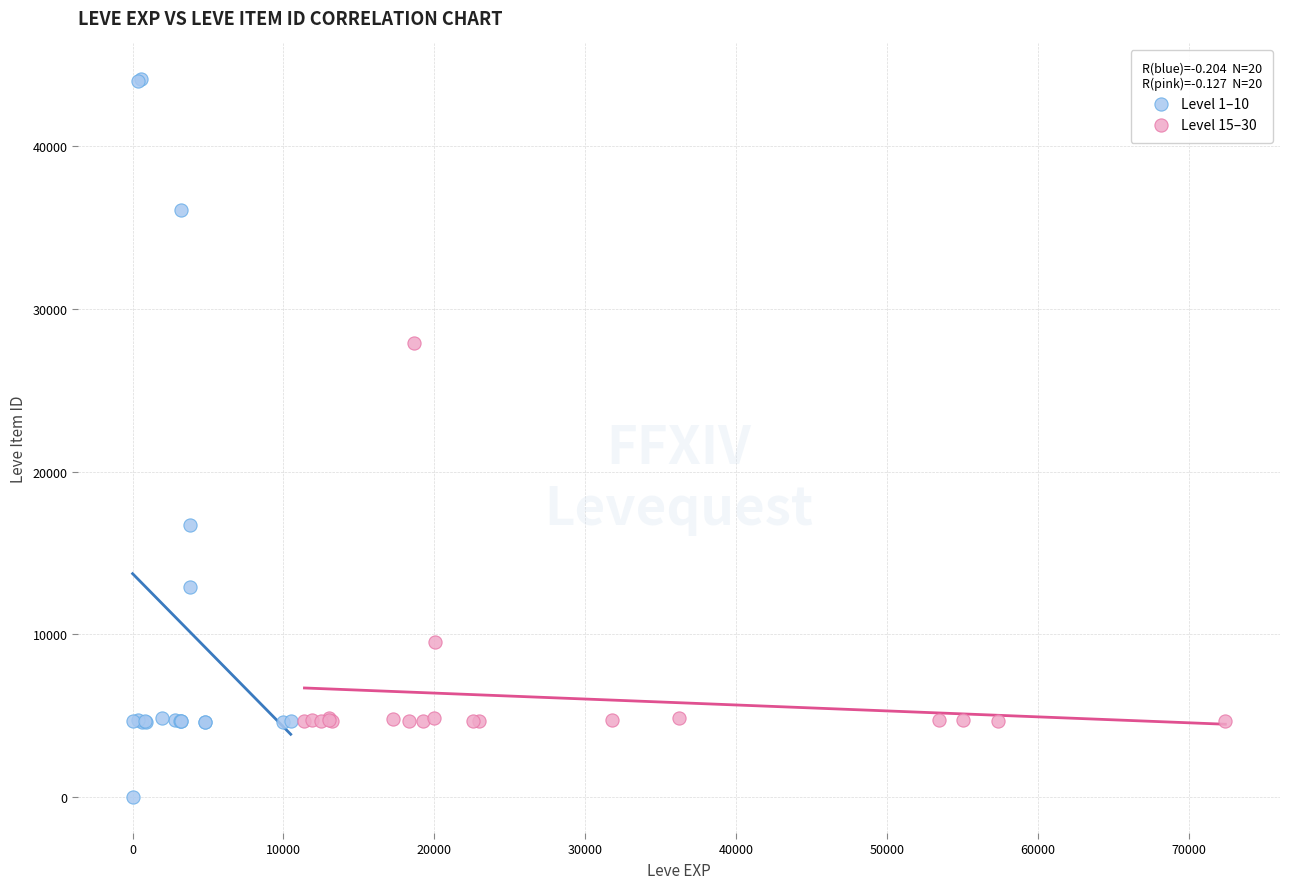

Which series reaches the minimum Y coordinate?

Level 1–10